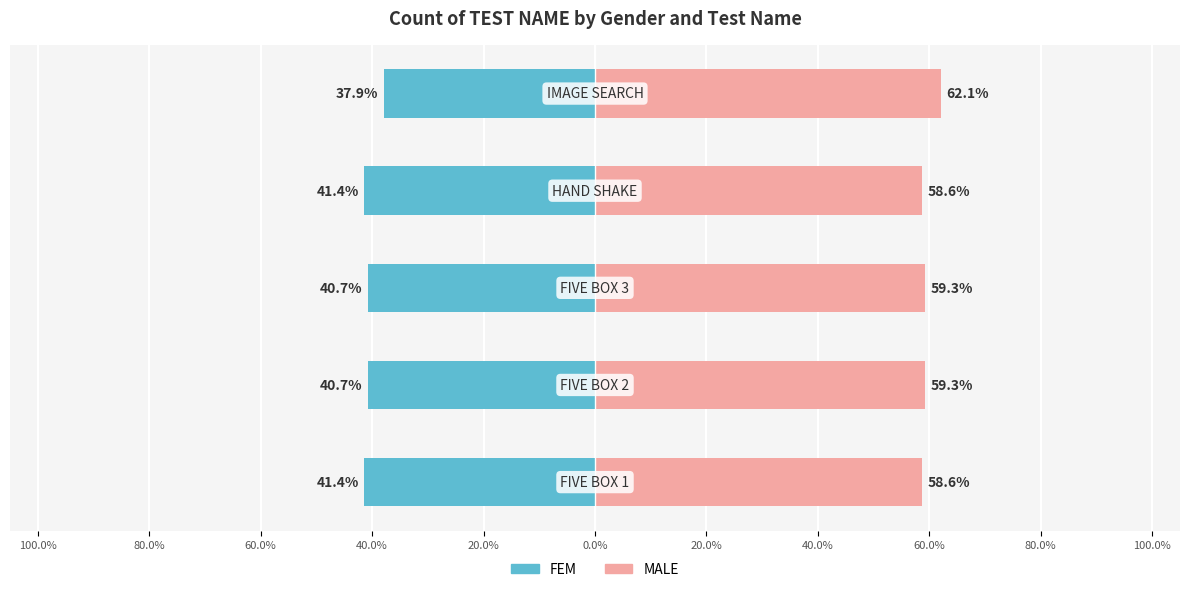

At how many categories does at least one series exceed -3?

5